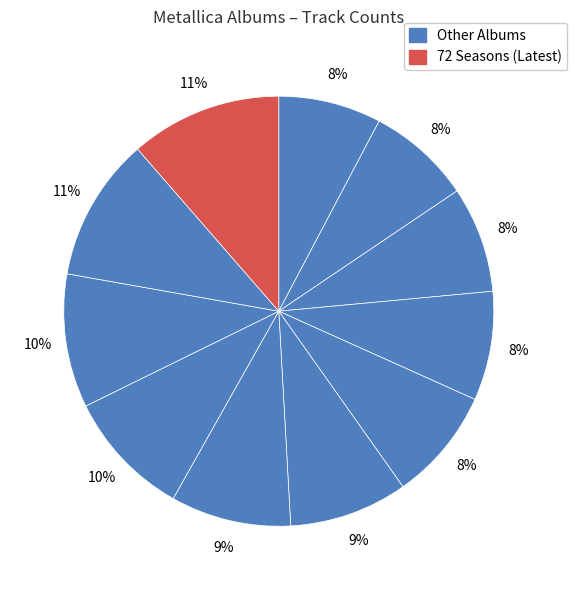

How many slices are in this pie chart?

11